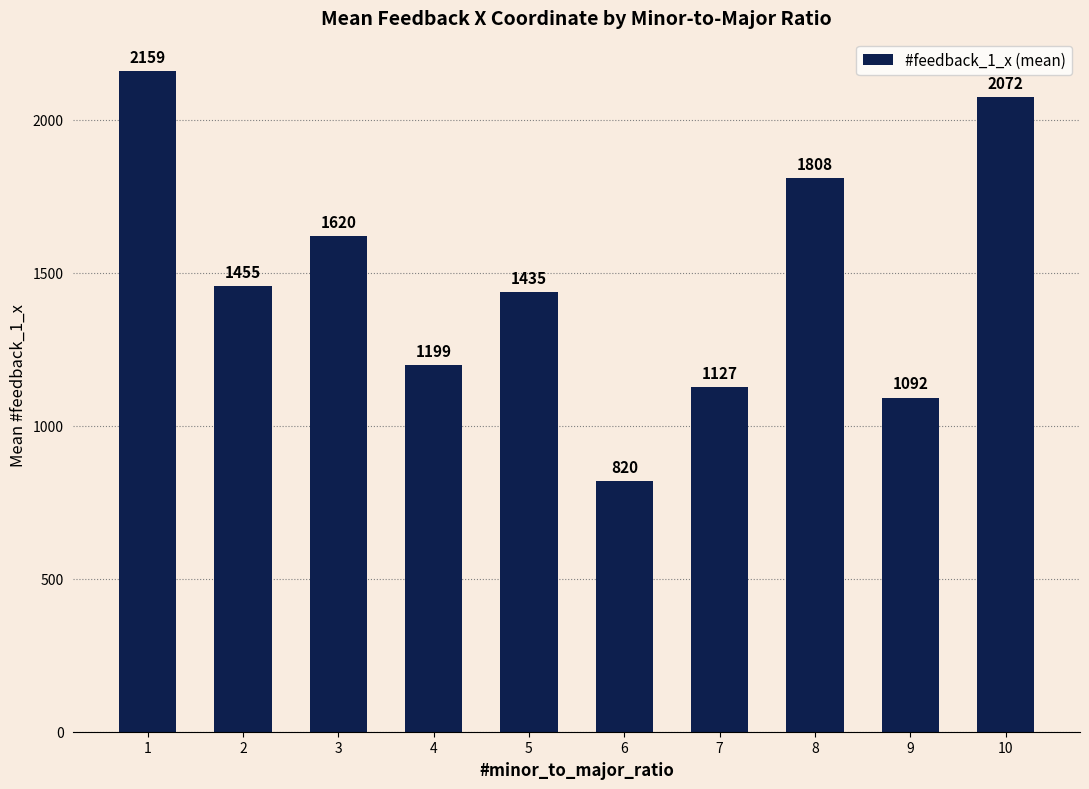

List the labels in order of value, smallest first.

6, 9, 7, 4, 5, 2, 3, 8, 10, 1